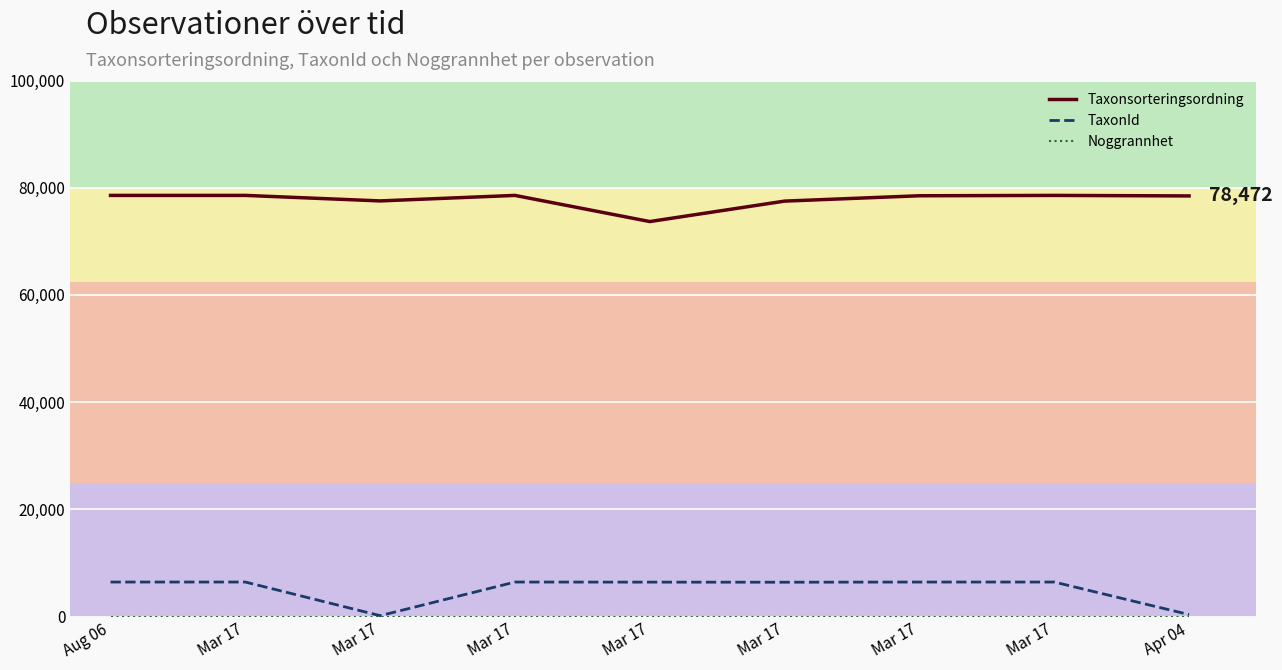

Reading left to right, transcribe all the data shown in this chart.

Taxonsorteringsordning: 78569	78569	77541	78569	73693	77506	78503	78569	78472
TaxonId: 6458	6458	185	6458	6440	6425	6456	6458	388
Noggrannhet: 10	10	10	10	10	10	10	10	10